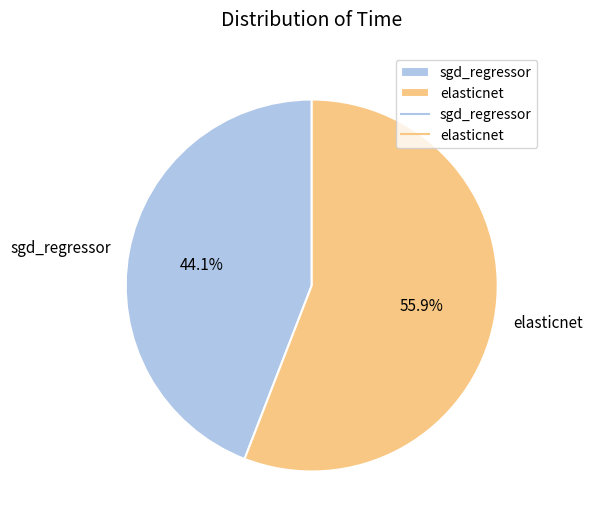

What percentage is NOT represented by sgd_regressor?

55.9%